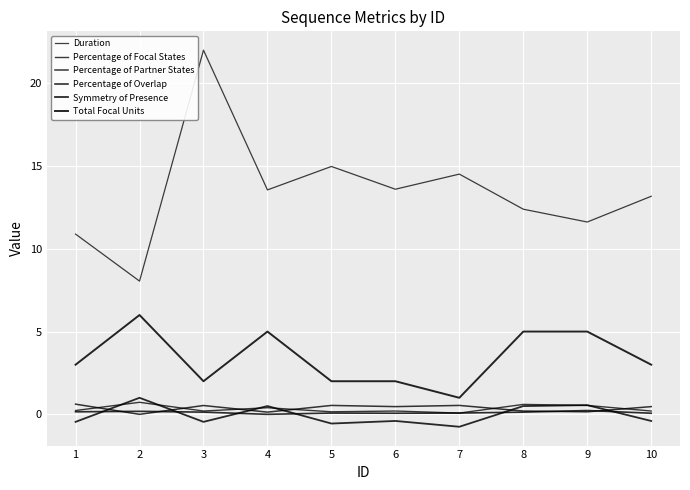

At 5, list the series in order from largest to smallest.

Duration, Total Focal Units, Percentage of Partner States, Percentage of Focal States, Percentage of Overlap, Symmetry of Presence